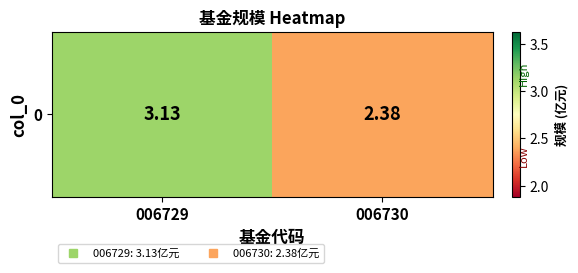

At which category does the chart reach its peak across all series?

006729